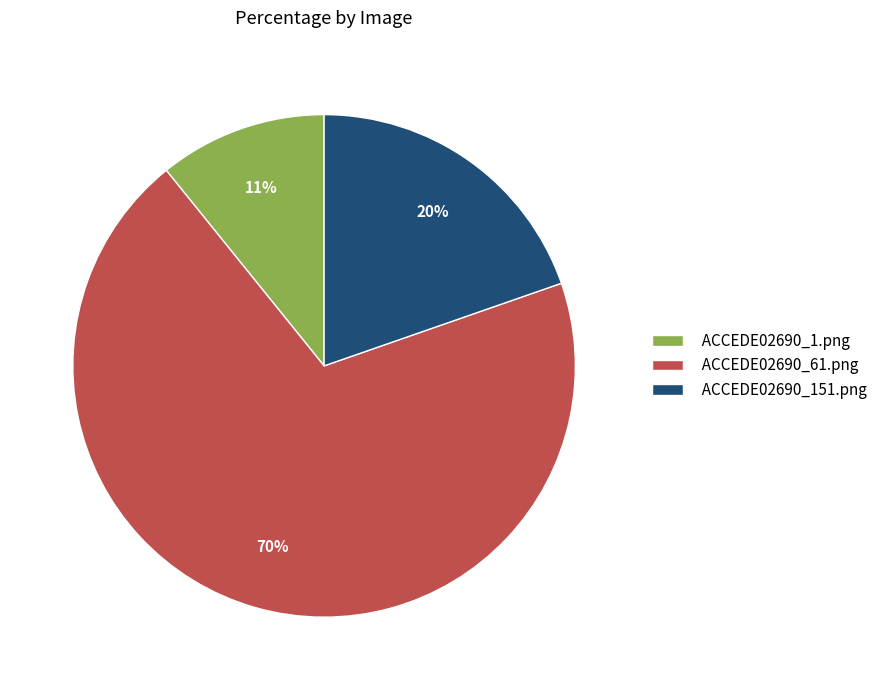

Does ACCEDE02690_61.png represent more than half of the total?

Yes